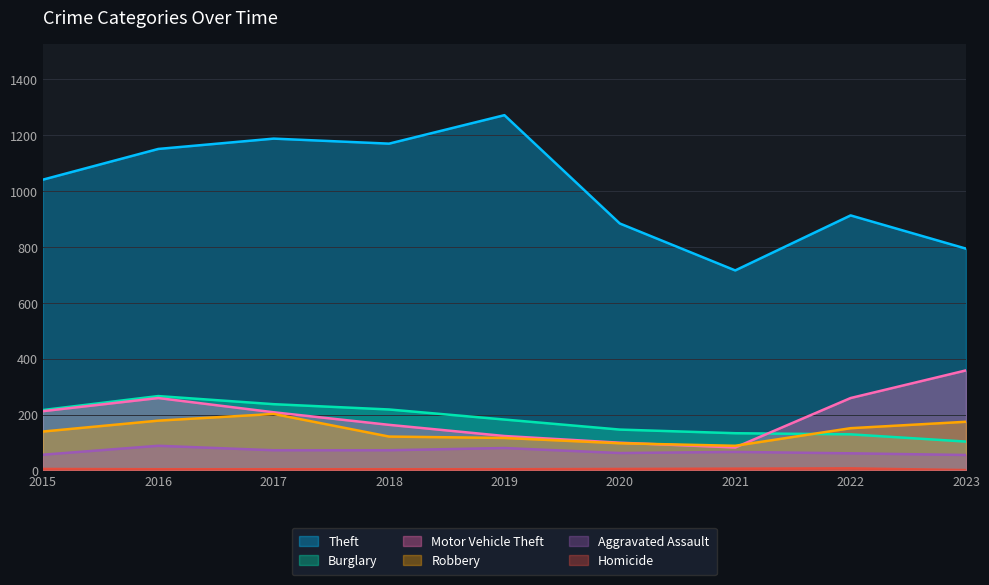

Between 2021 and 2023, which series saw the biggest shift?

Motor Vehicle Theft